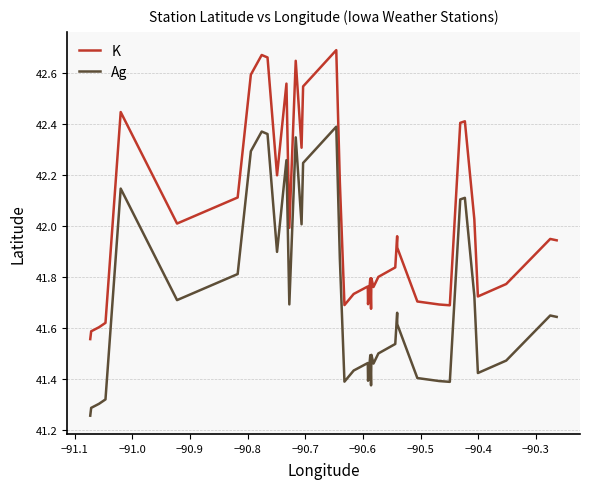

True or false: K and Ag intersect in this chart.

False